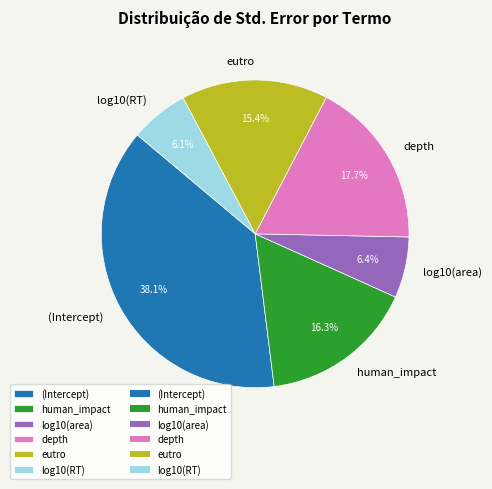

How many segments does this pie chart have?

6